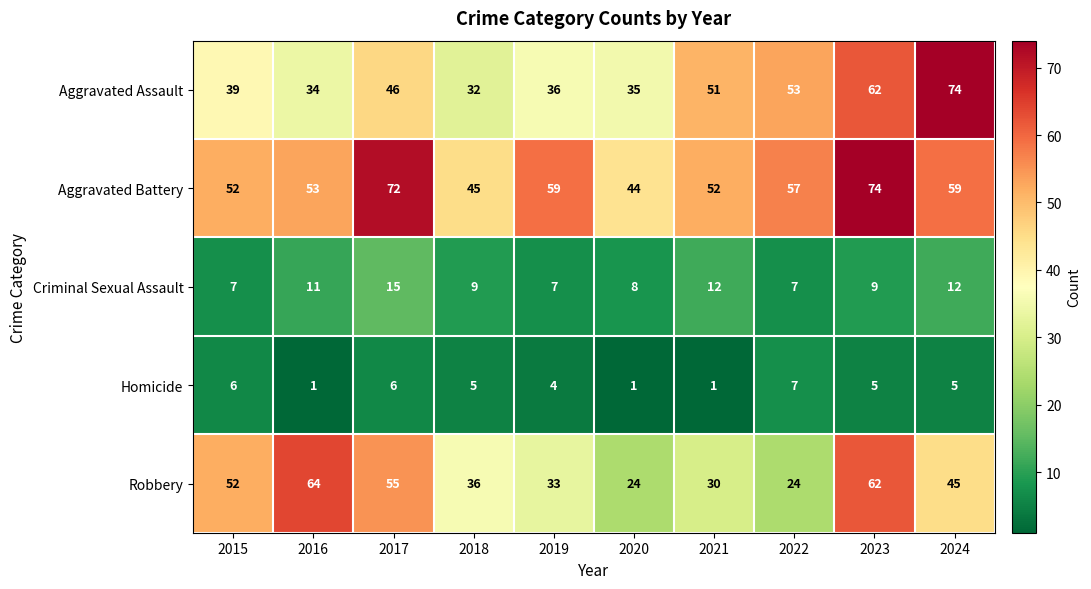

Which series has the widest spread of values?

Aggravated Assault